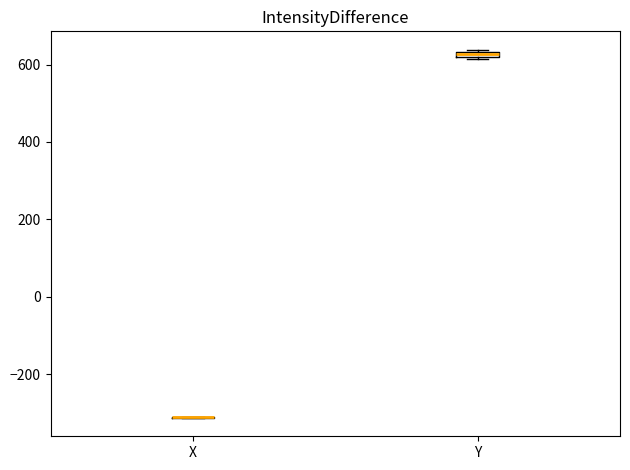

Where is the upper edge of the box for Y on the y-axis? The values are not printed on the chart, so give them approximately, as read against the axis.

640